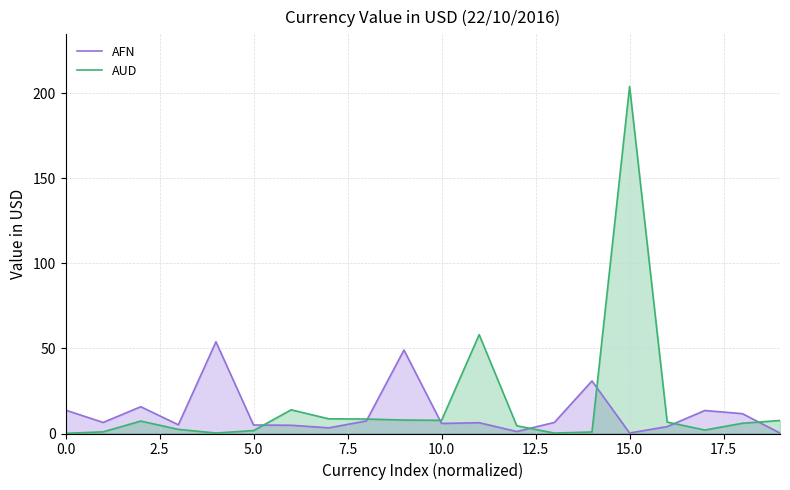

At which category is the sum across all series the highest?

15.0